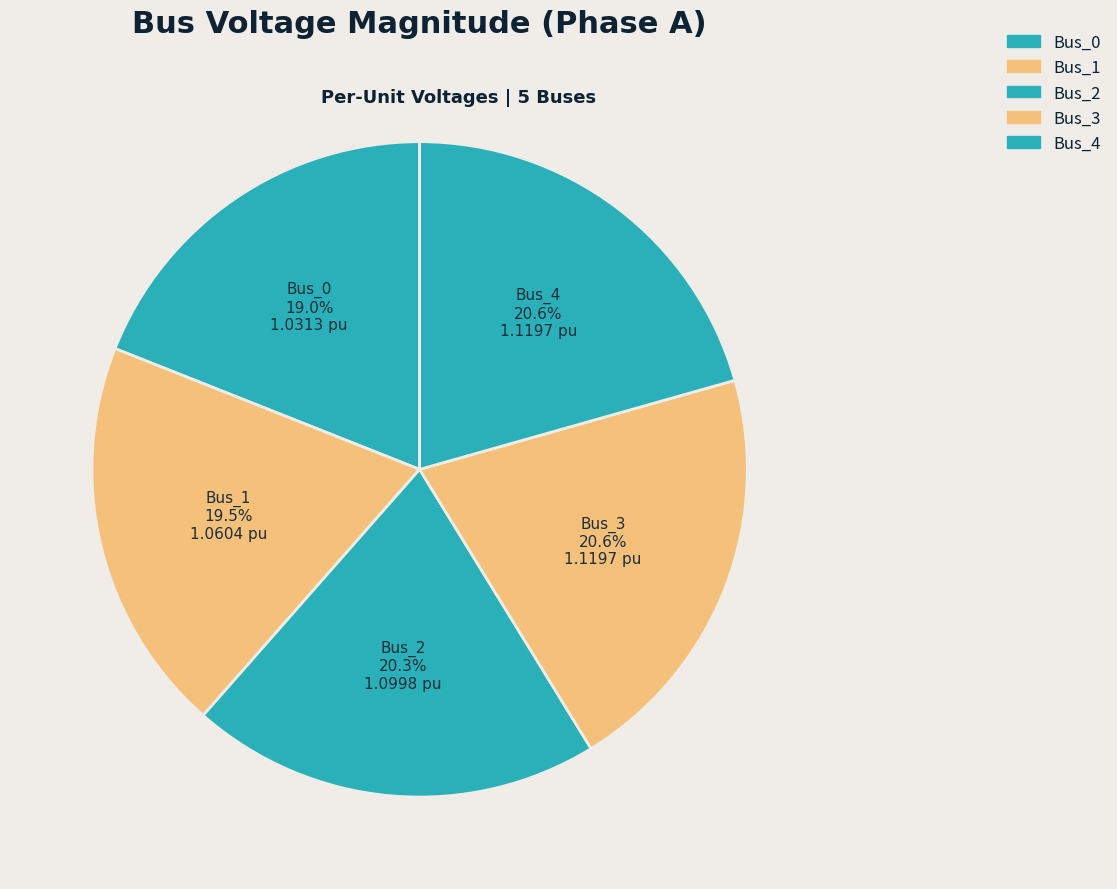

Which category has the smallest portion of the pie?

Bus_0